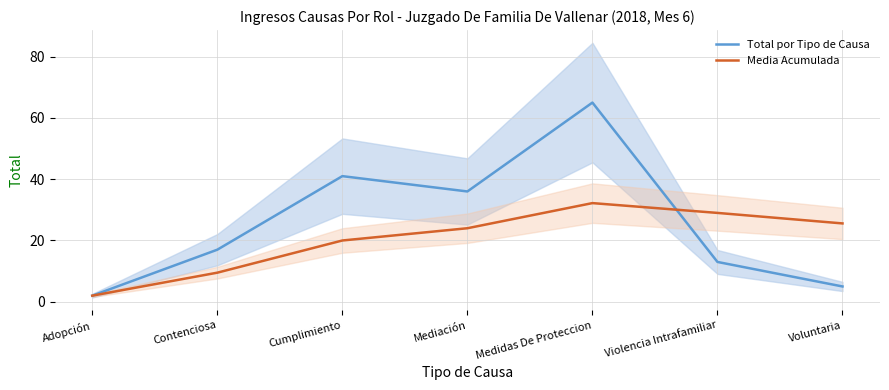

What is the total value across all series at Cumplimiento?

61.0